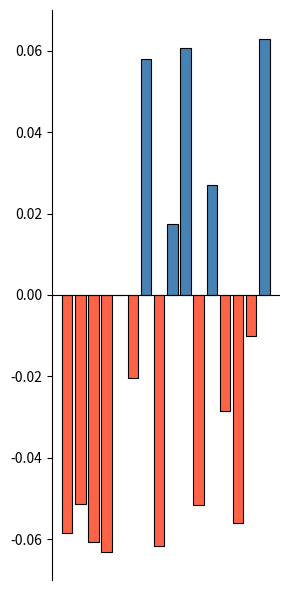

Which label corresponds to the smallest value in the chart?

3